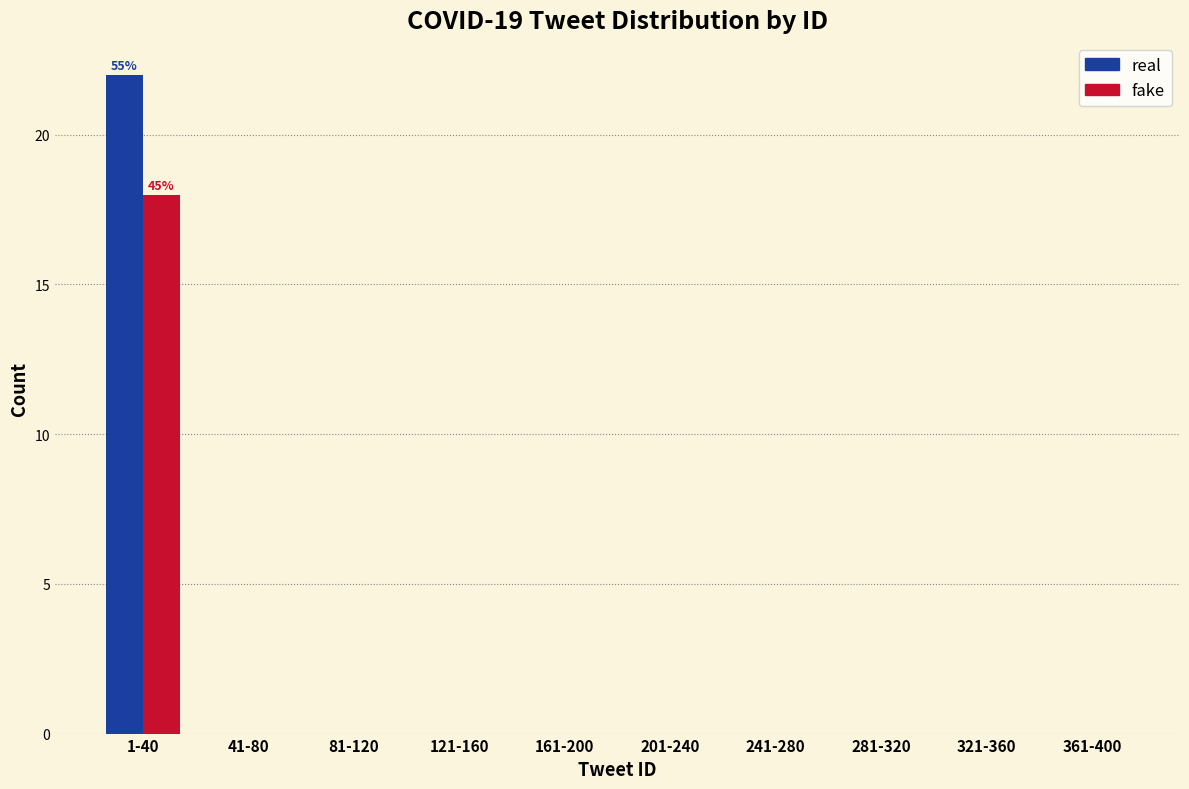

Reading left to right, what are all the values shown in this chart?

real: 1-40=22	41-80=0	81-120=0	121-160=0	161-200=0	201-240=0	241-280=0	281-320=0	321-360=0	361-400=0
fake: 1-40=18	41-80=0	81-120=0	121-160=0	161-200=0	201-240=0	241-280=0	281-320=0	321-360=0	361-400=0